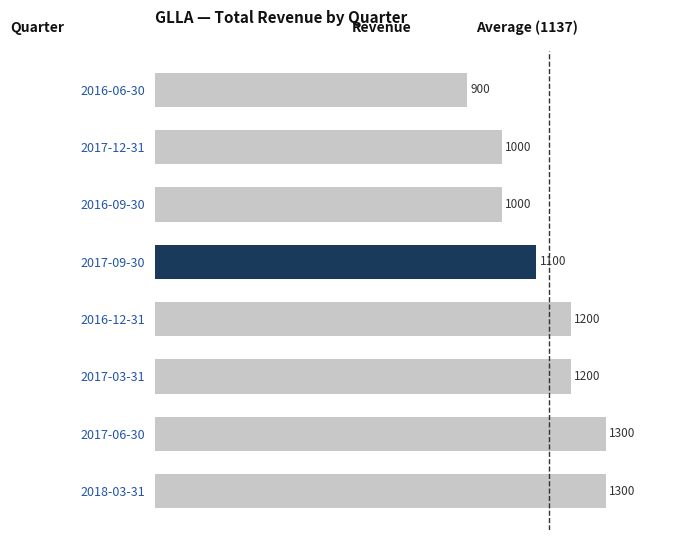

Approximately how many times larger is the value at 2016-12-31 compared to 2016-09-30?

1.2